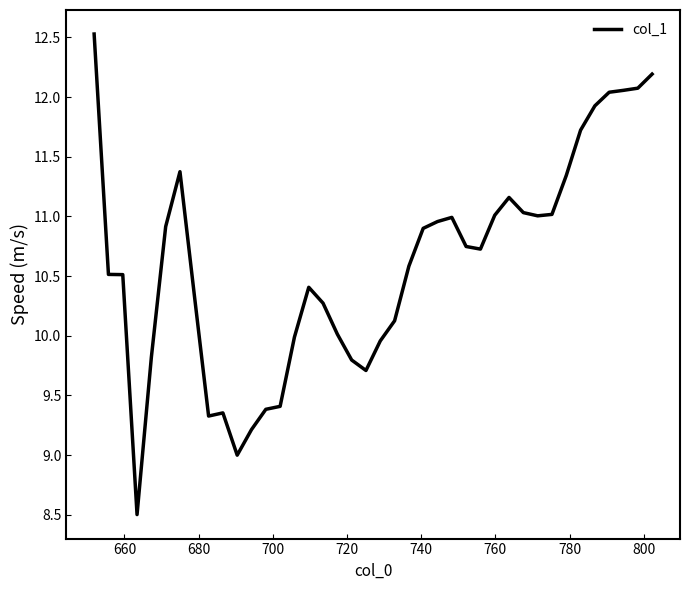

What is the minimum value shown in the chart?

8.5